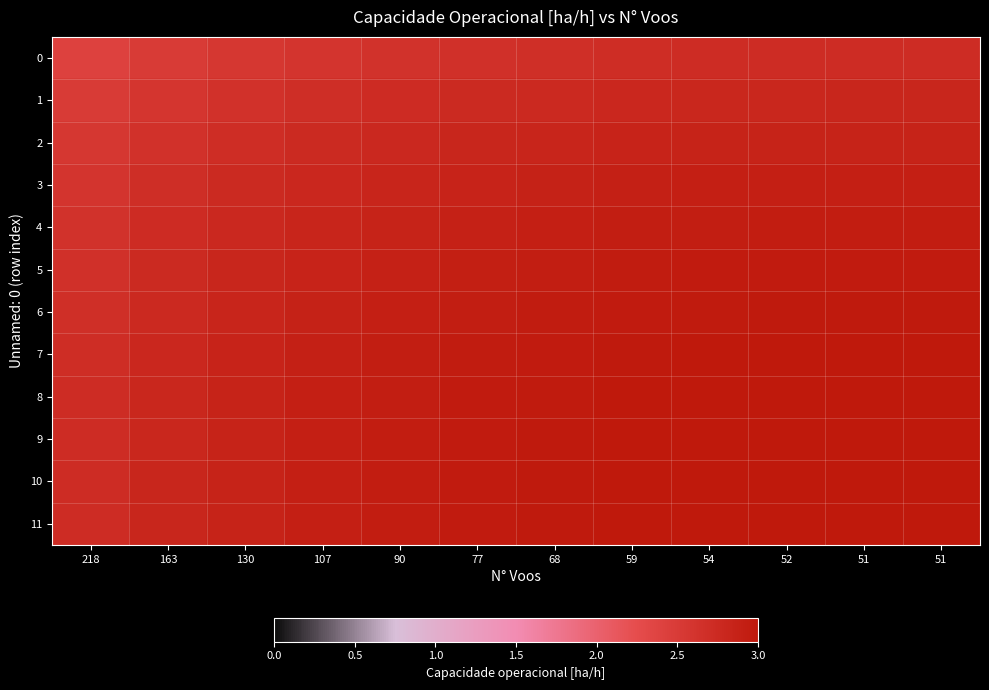

Rank the series at 77 from lowest to highest value.

0, 1, 2, 3, 4, 5, 6, 7, 8, 9, 11, 10